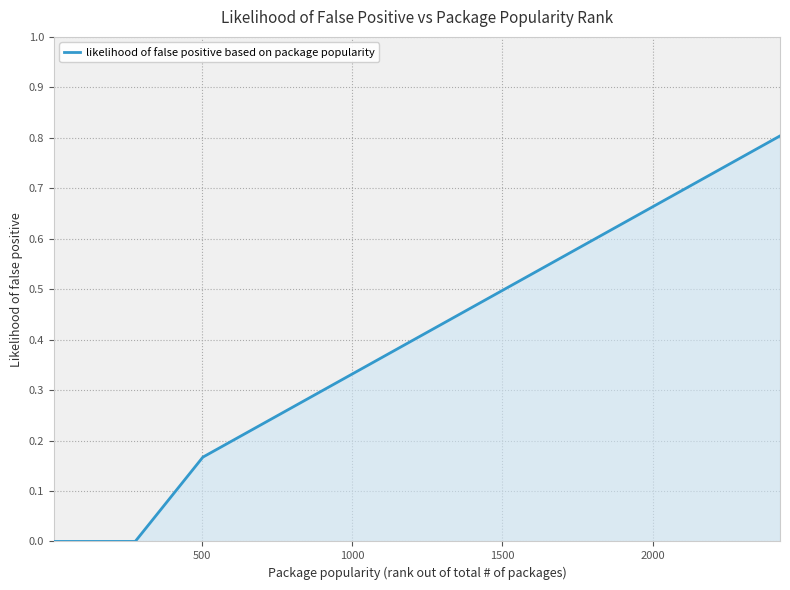

Count the number of data series in this chart.

1